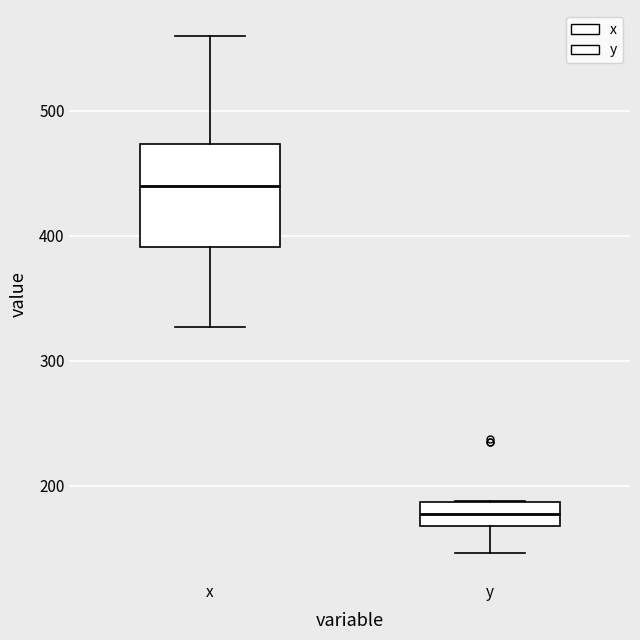

Reading left to right, read every box against the y-axis: the position of its median line, the range the box covers, and the ends of its whiskers. The values are not printed on the chart, so give them approximately, as read against the axis.

x: median 440, box 390 to 470, whiskers 330 to 560
y: median 180, box 170 to 190, whiskers 150 to 190